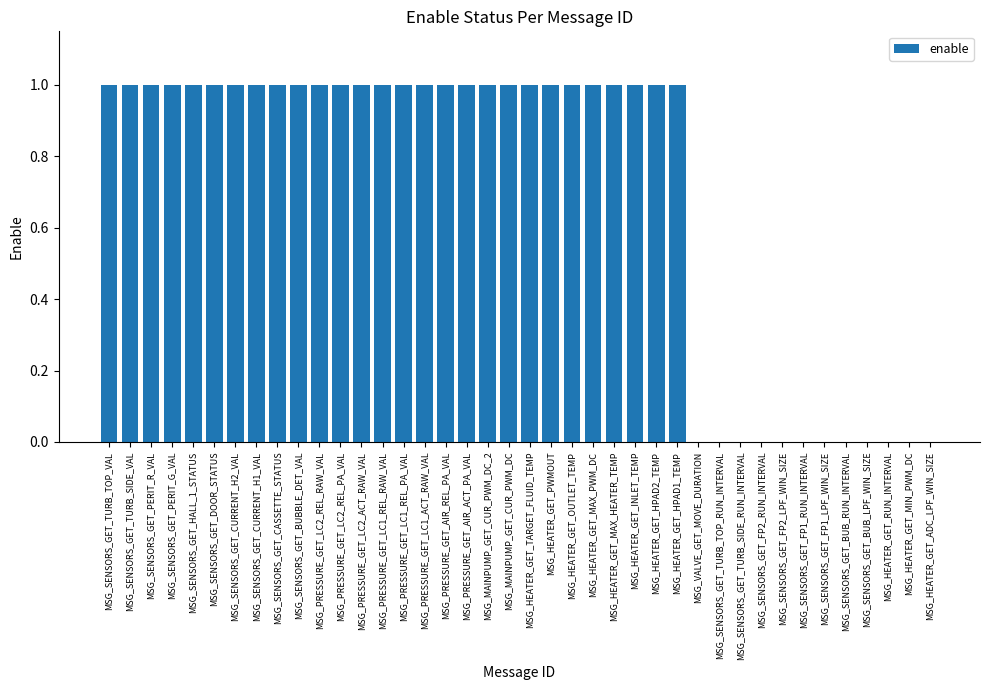

Does the chart contain stacked bars?

No